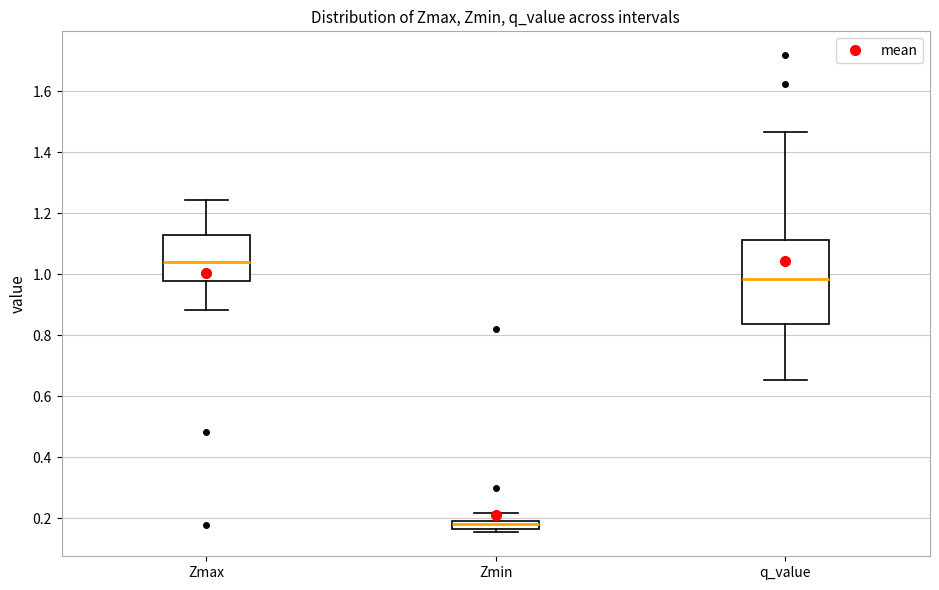

Which box has the highest median line?

Zmax